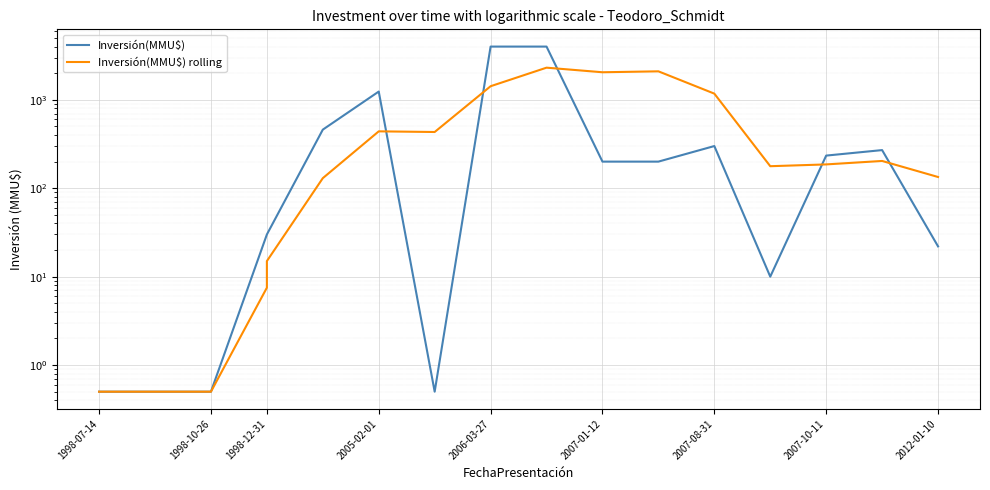

Does the chart display data point markers on the line(s)?

No